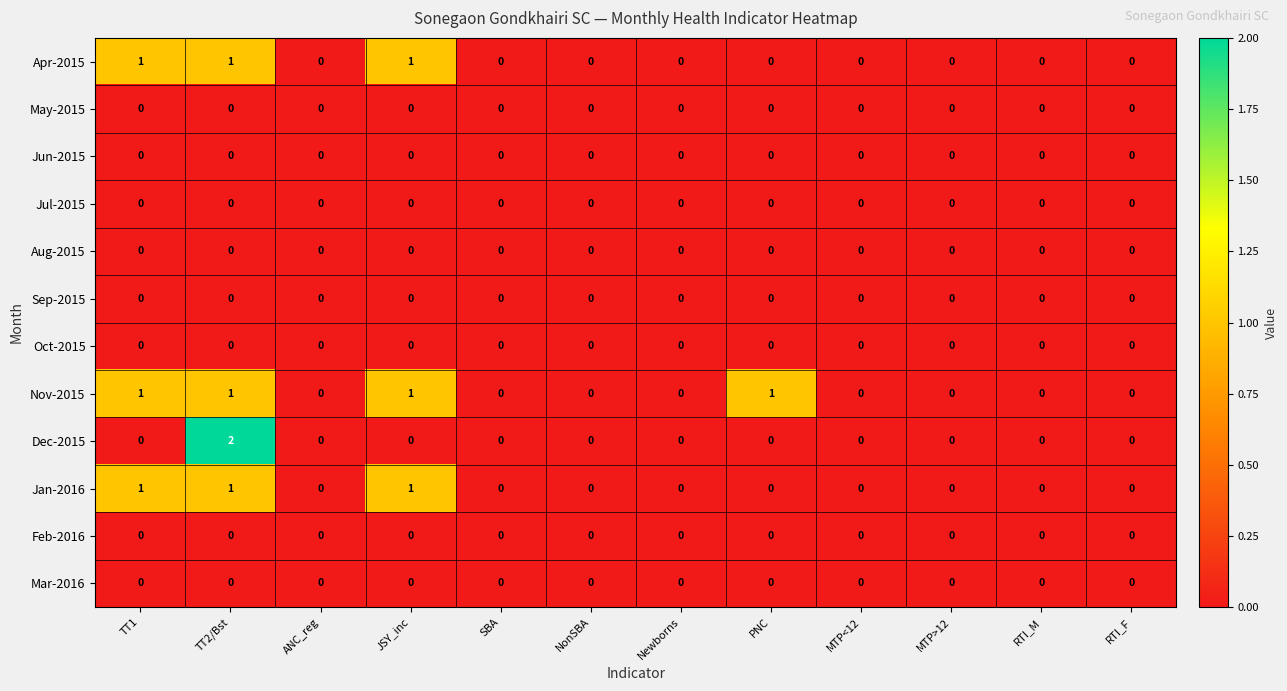

Which series has the largest total across all categories?

Nov-2015